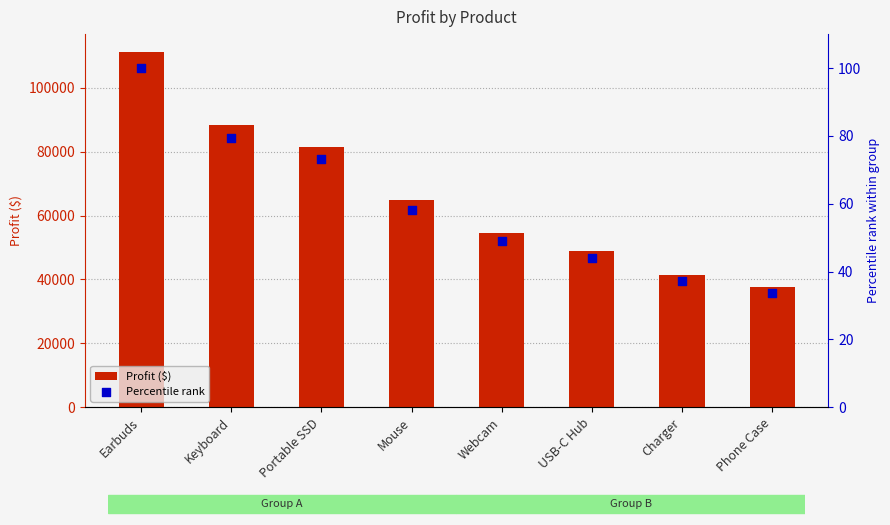

Which series has the largest Y range (max minus min)?

Profit ($)